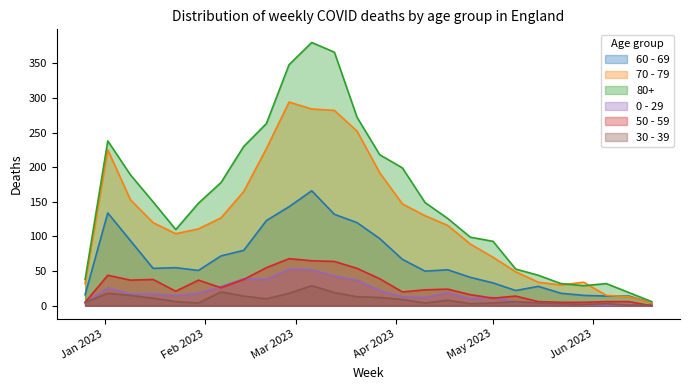

What are all the series names shown in the legend?

60 - 69, 70 - 79, 80+, 0 - 29, 50 - 59, 30 - 39